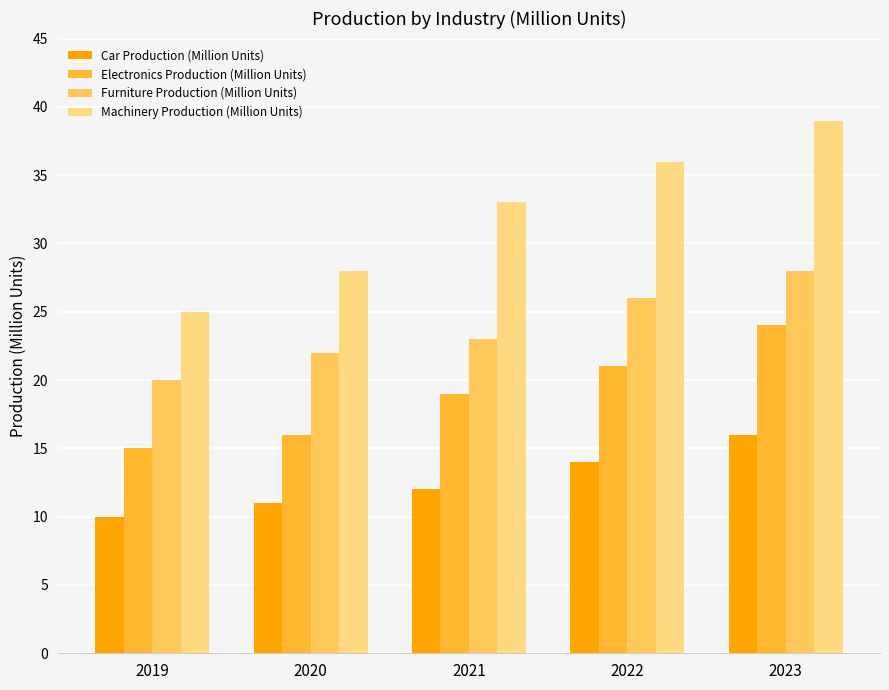

Are the bars horizontal?

No